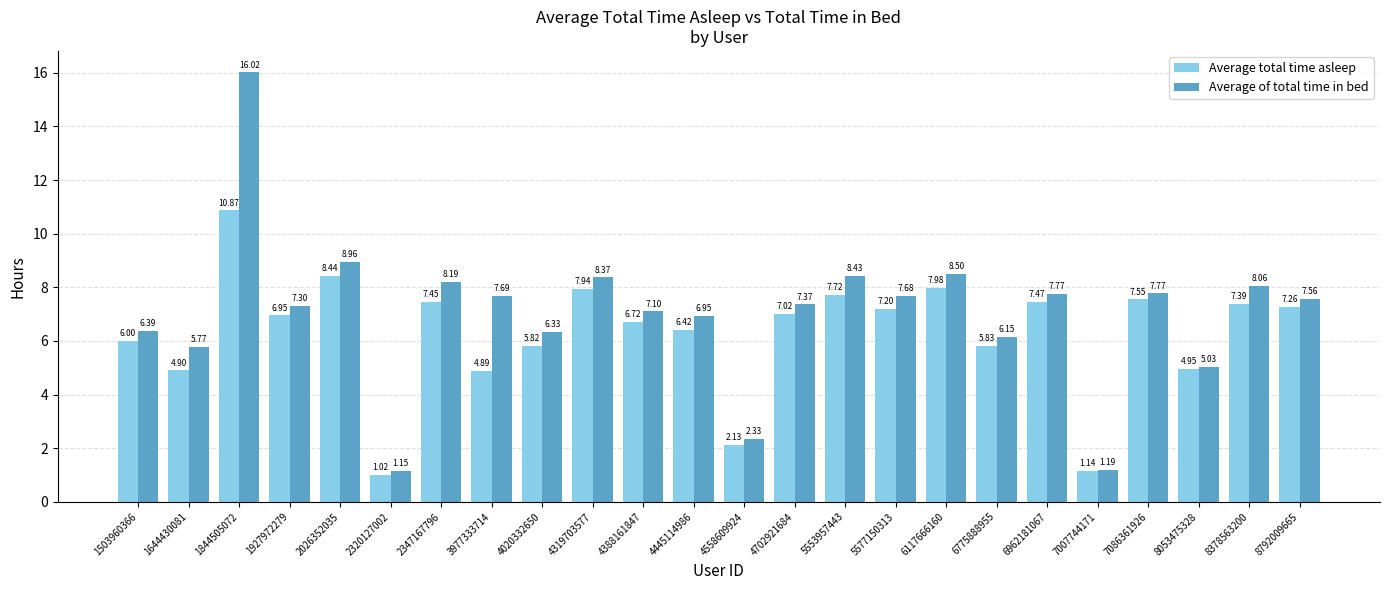

How many bars are there in total?

48